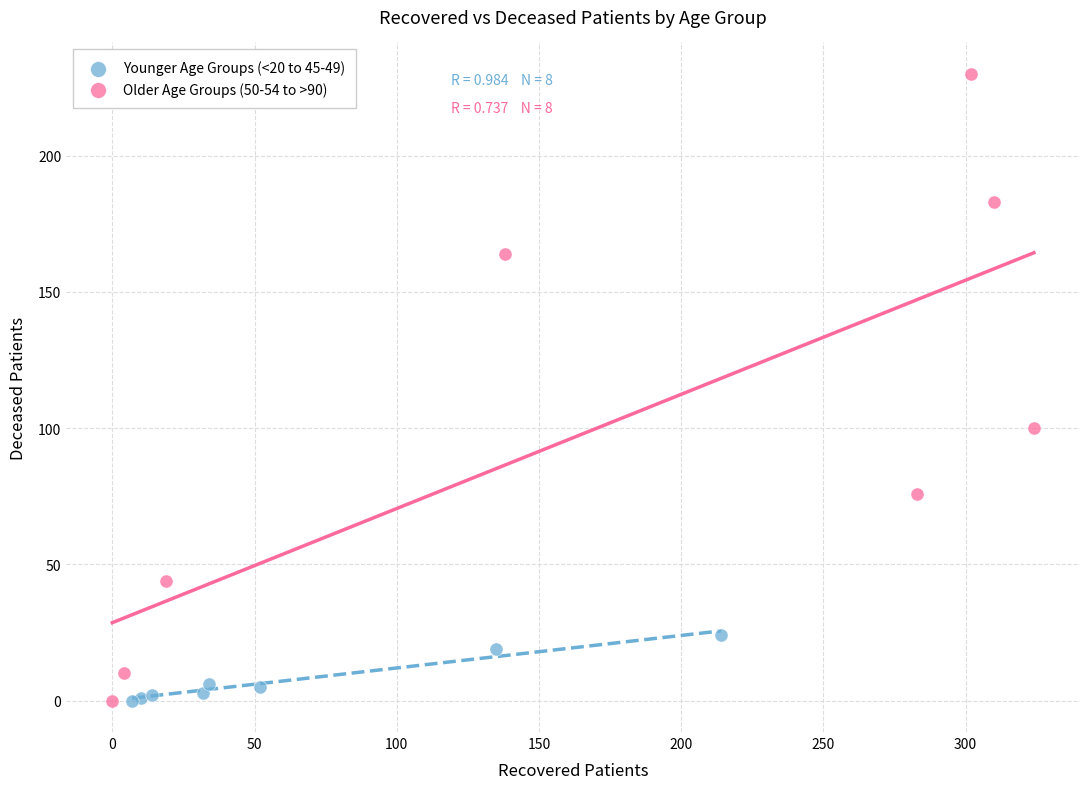

Which series has the widest spread of Y values?

Older Age Groups (50-54 to >90)